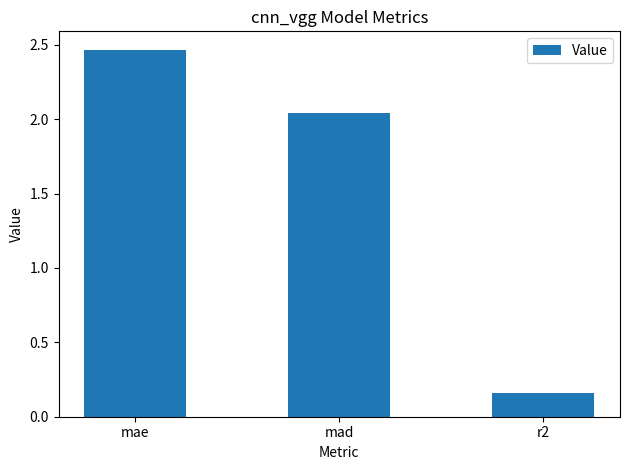

What is the average value?

1.6